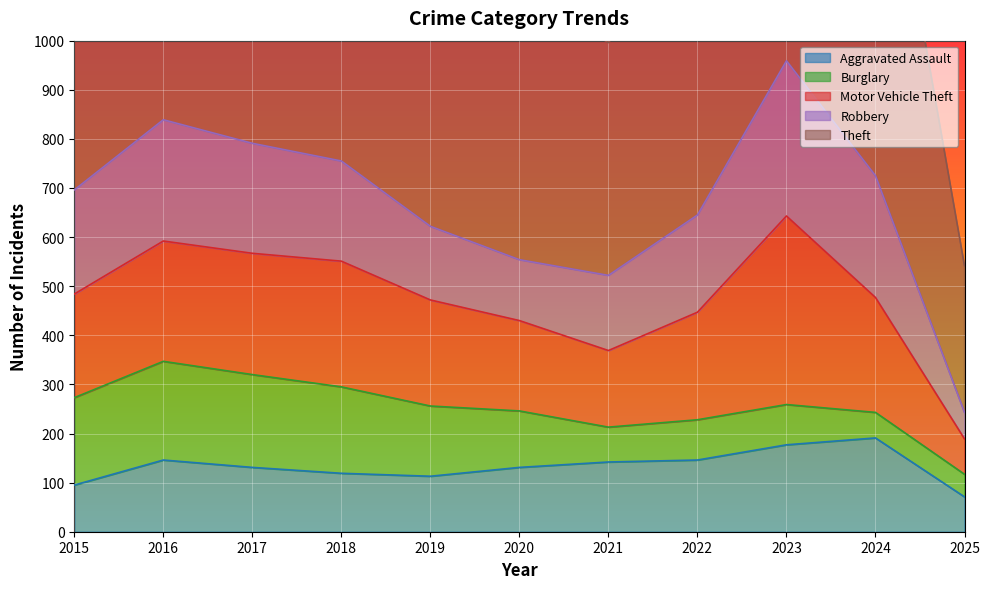

What is the difference between the maximum and minimum values in the Robbery series?

262